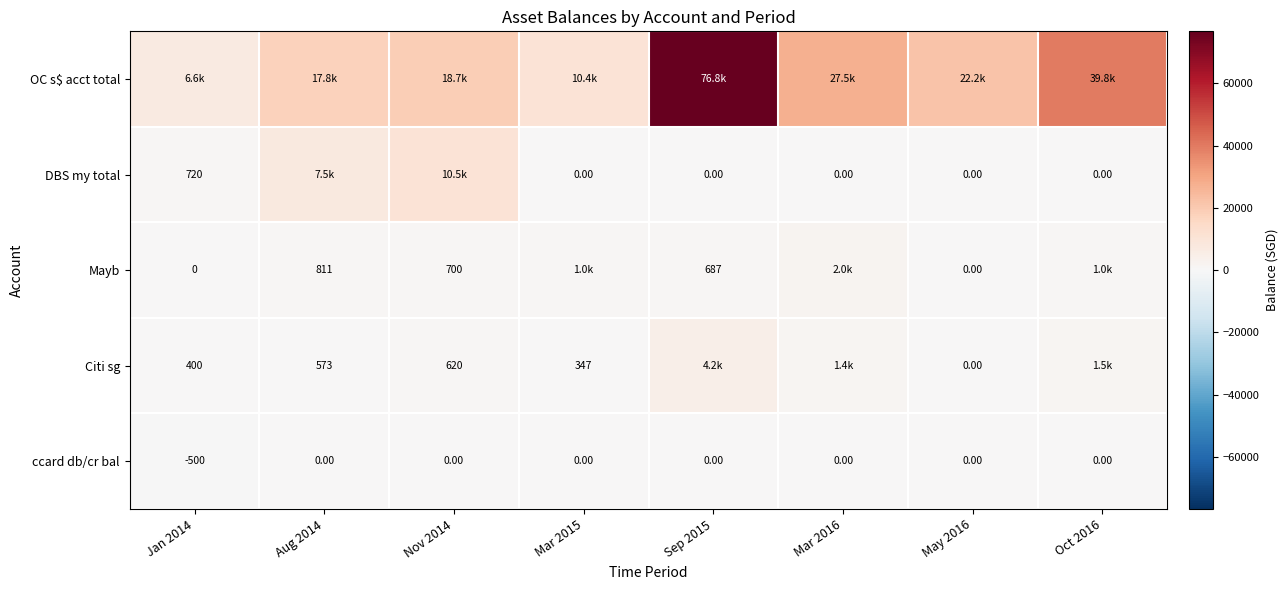

Is the value of Mayb at Jan 2014 greater than the value of Citi sg at Aug 2014?

No